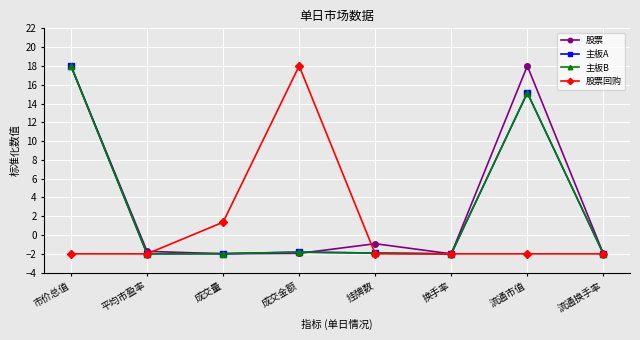

True or false: 主板A has more than 1 interior local peaks.

True